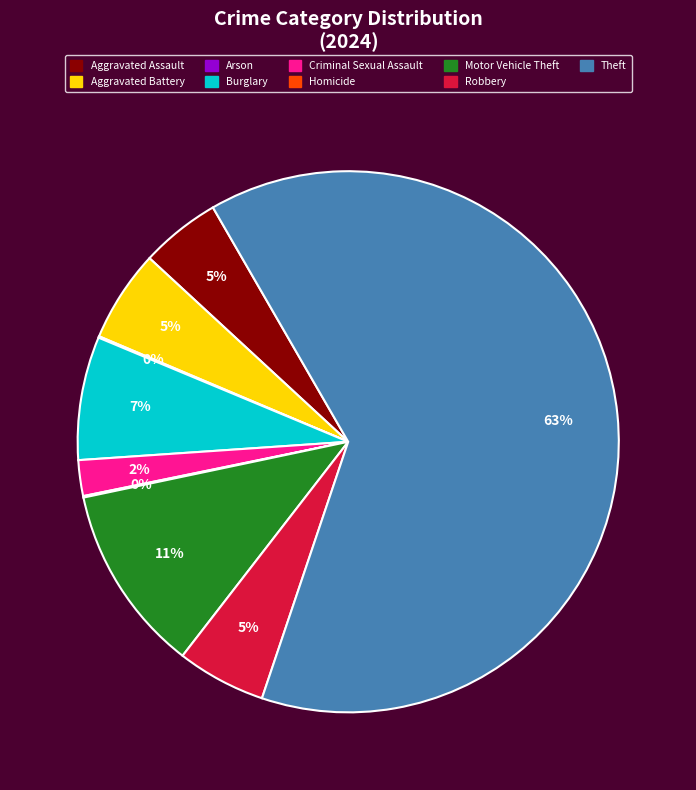

What is the majority slice?

Theft